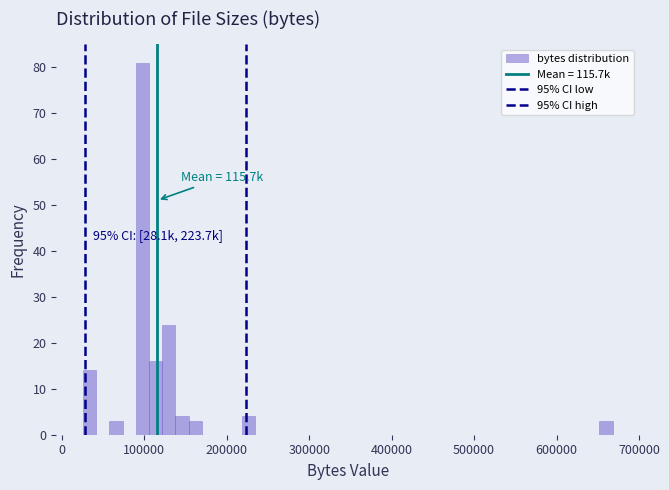

Around what value on the x-axis is the tallest bar? Give the approximate position of its centre, as read against the axis.

100000